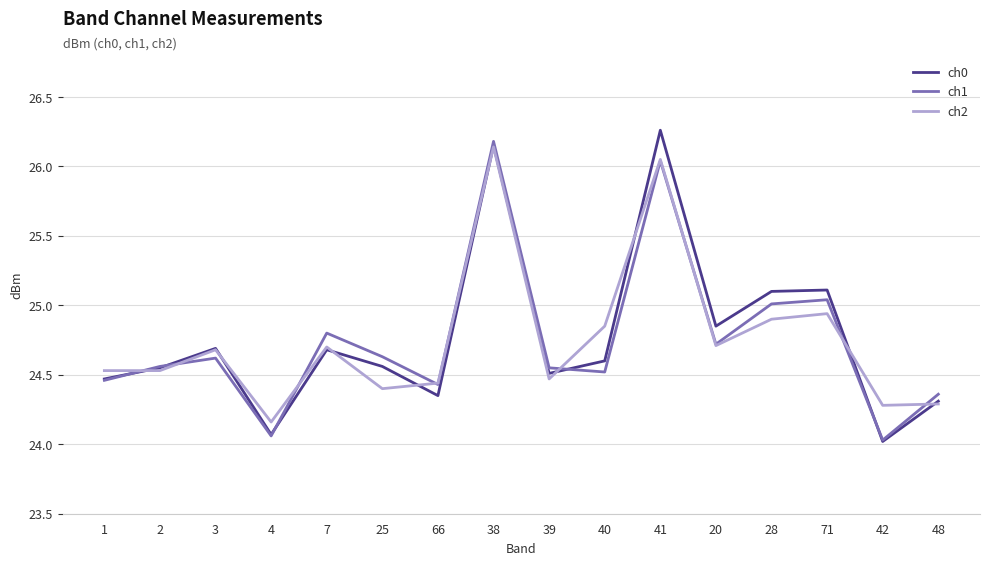

At which label does ch2 reach its peak?

38